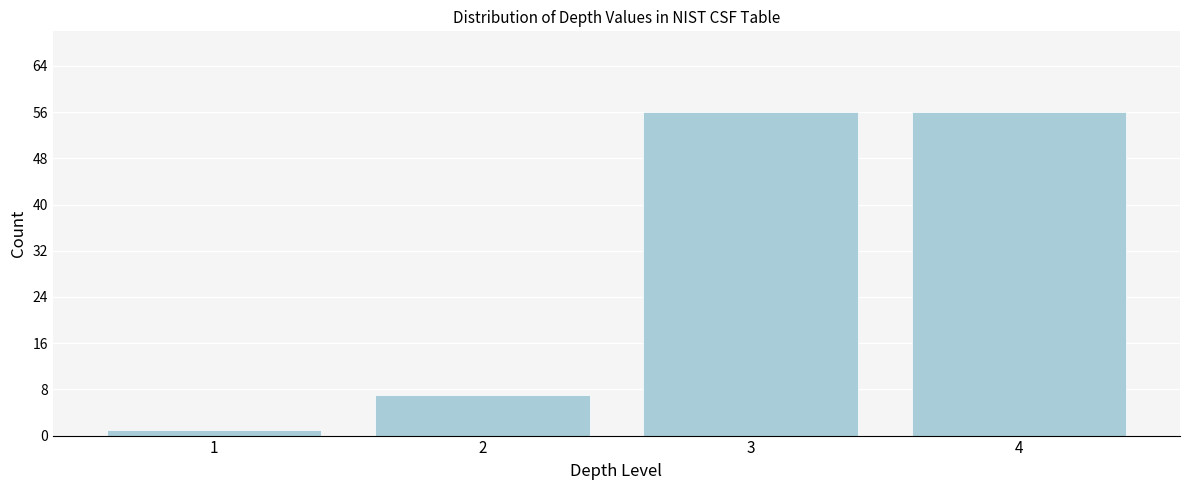

Reading left to right, transcribe all the data shown in this chart.

1	7	56	56